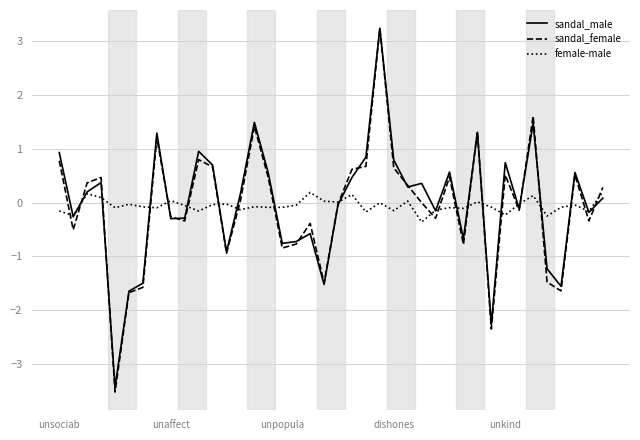

How many values in sandal_male are above zero?

21